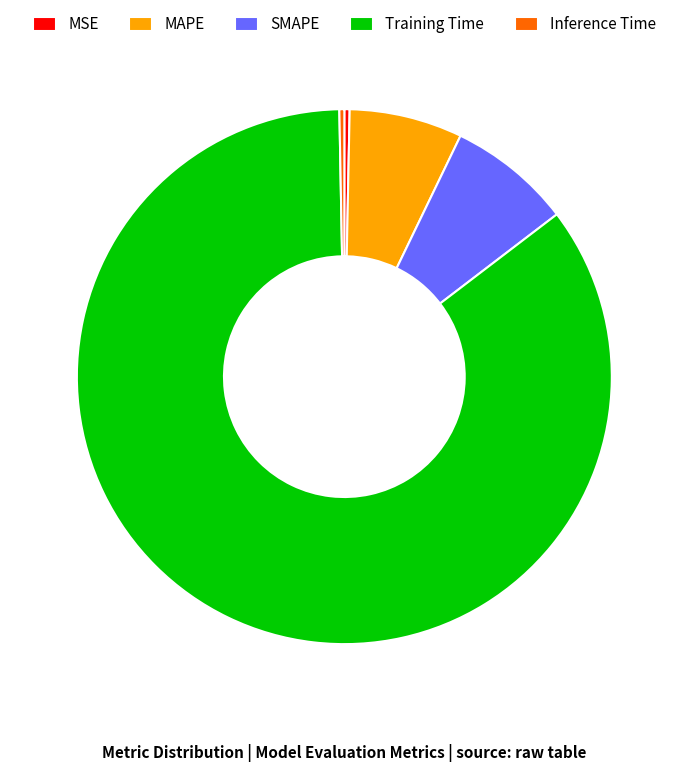

The Training Time slice represents 75% of the pie. True or false?

False